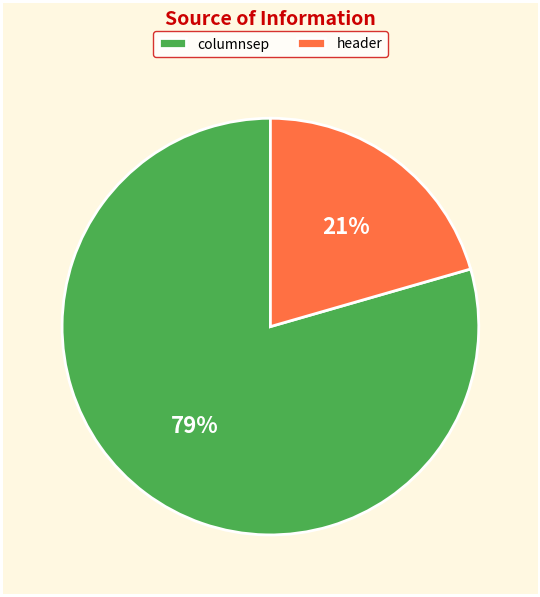

To the nearest percent, what portion does columnsep represent?

79%